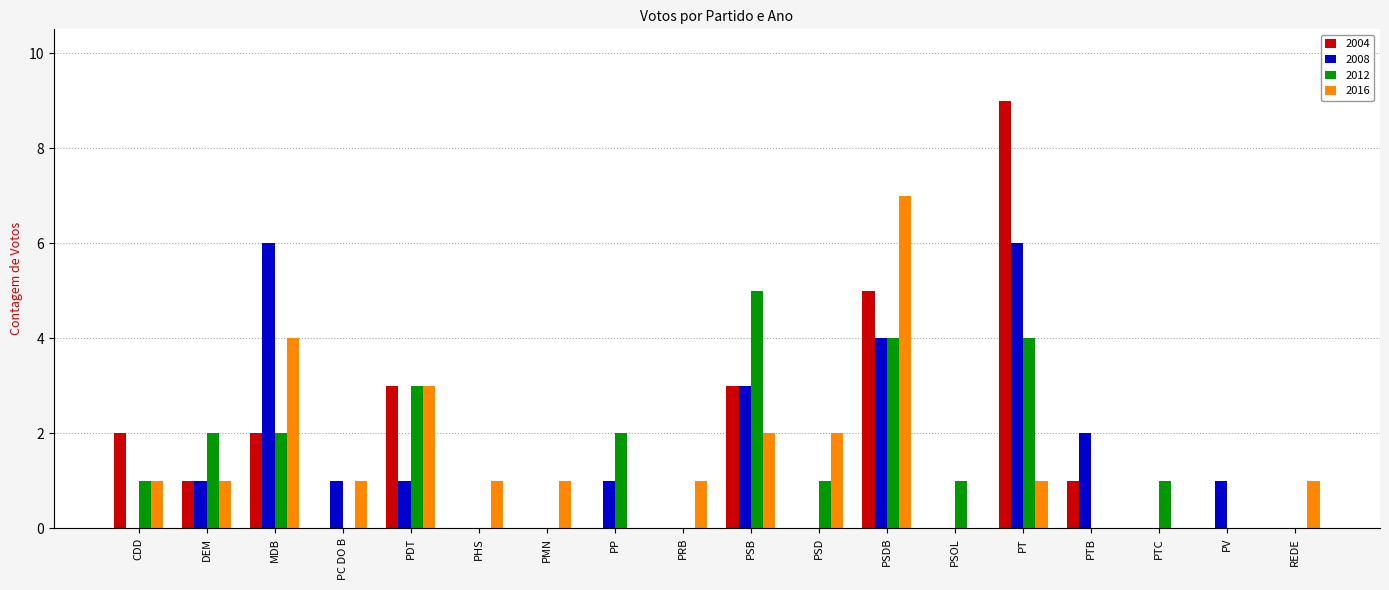

Reading right to left, transcribe all the data shown in this chart.

2004: 0	0	0	1	9	0	5	0	3	0	0	0	0	3	0	2	1	2
2008: 0	1	0	2	6	0	4	0	3	0	1	0	0	1	1	6	1	0
2012: 0	0	1	0	4	1	4	1	5	0	2	0	0	3	0	2	2	1
2016: 1	0	0	0	1	0	7	2	2	1	0	1	1	3	1	4	1	1